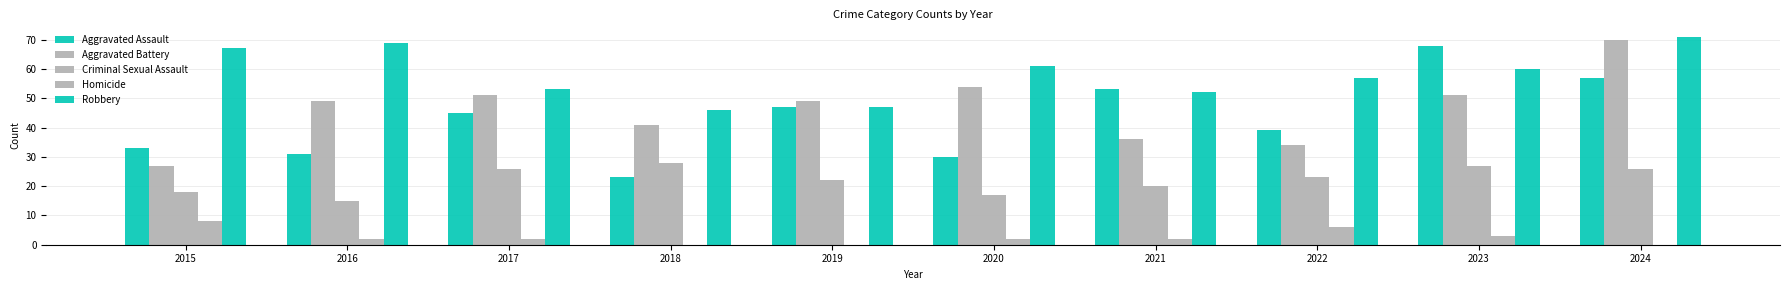

Rank the series at 2024 from lowest to highest value.

Homicide, Criminal Sexual Assault, Aggravated Assault, Aggravated Battery, Robbery